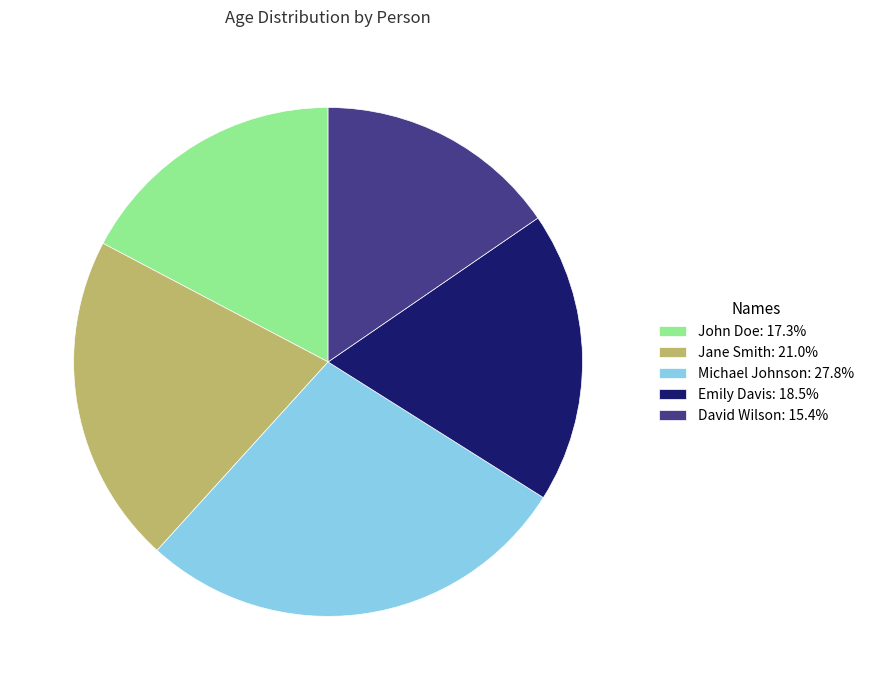

Combined, do John Doe: 17.3% and Jane Smith: 21.0% account for over 50%?

No